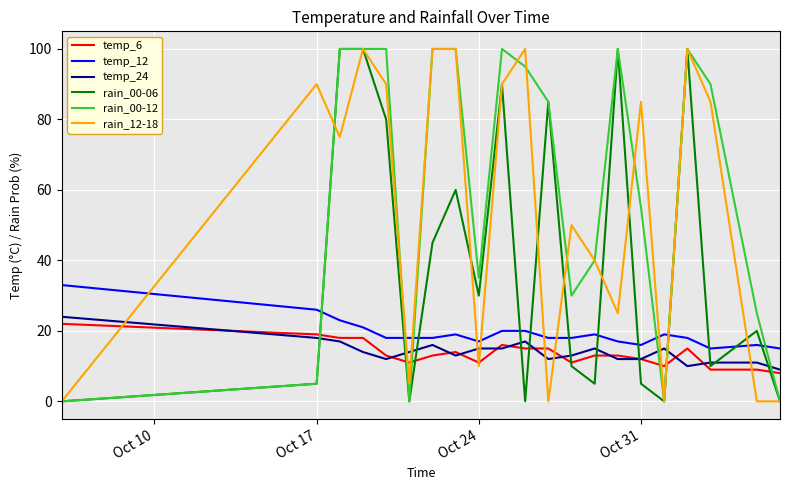

What is the maximum value shown in the chart?

100